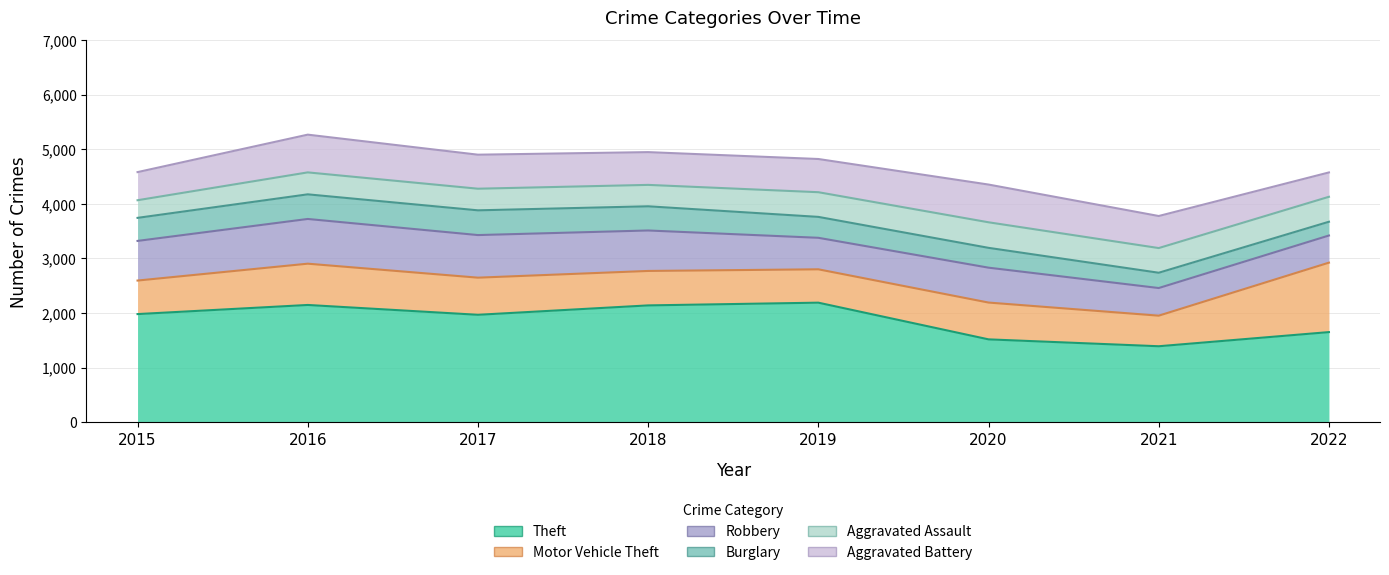

After their last crossing, which series has the higher values: Robbery or Motor Vehicle Theft?

Motor Vehicle Theft